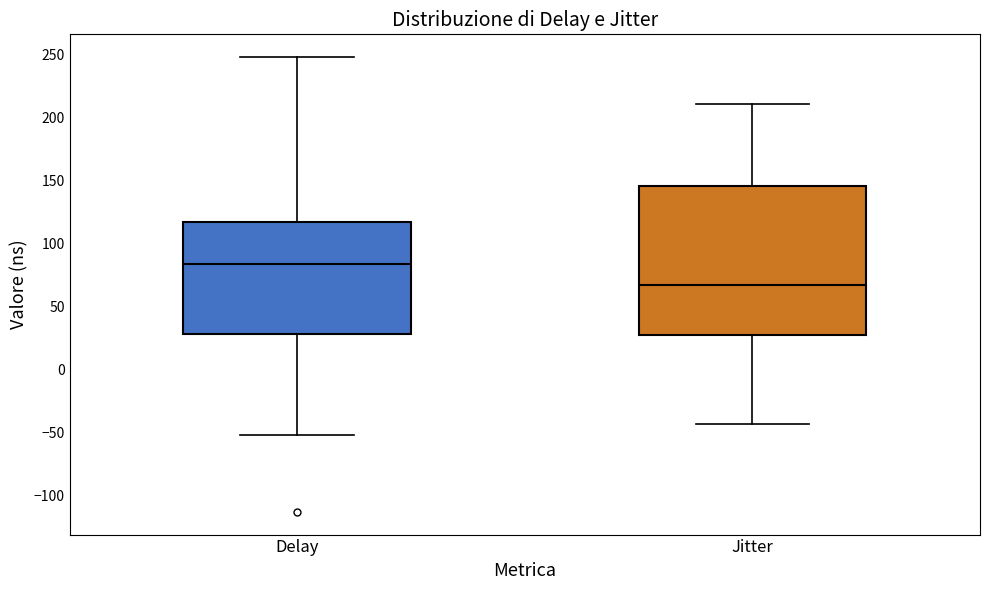

Reading left to right, transcribe this box plot: for each box, give where its median line is, the range the box spans, and where its two whiskers end, as read against the y-axis. The values are not printed on the chart, so give them approximately, as read against the axis.

Delay: median 85, box 30 to 115, whiskers -50 to 250
Jitter: median 65, box 30 to 145, whiskers -45 to 210